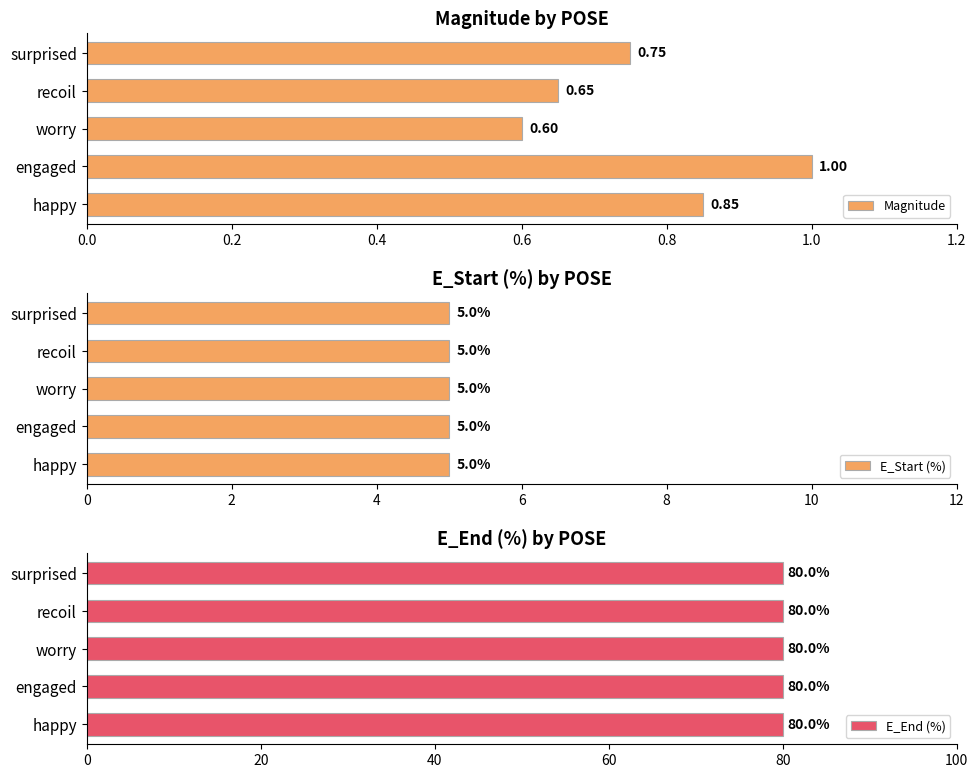

What is the difference between the maximum and minimum values in the Magnitude series?

0.4